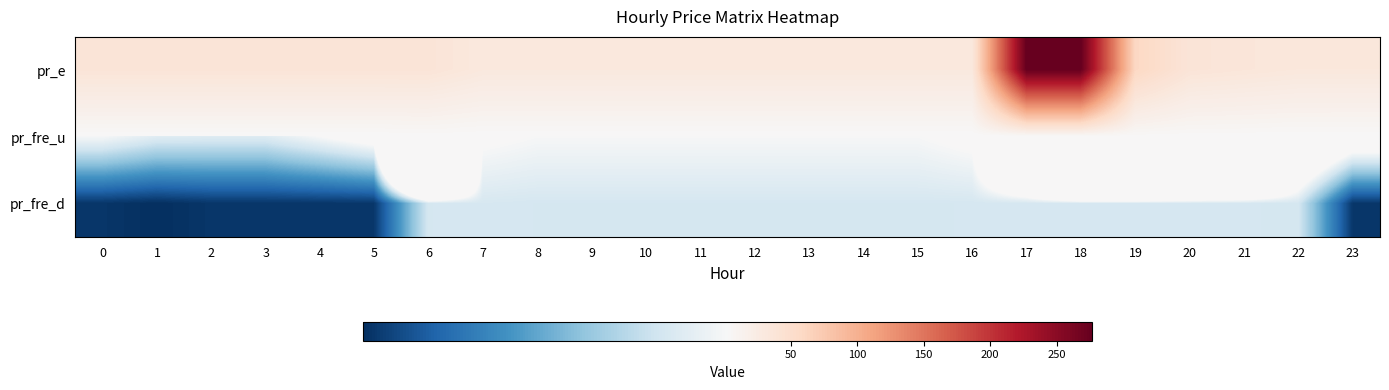

What is the spread (max minus min) of values at 16?

28.3